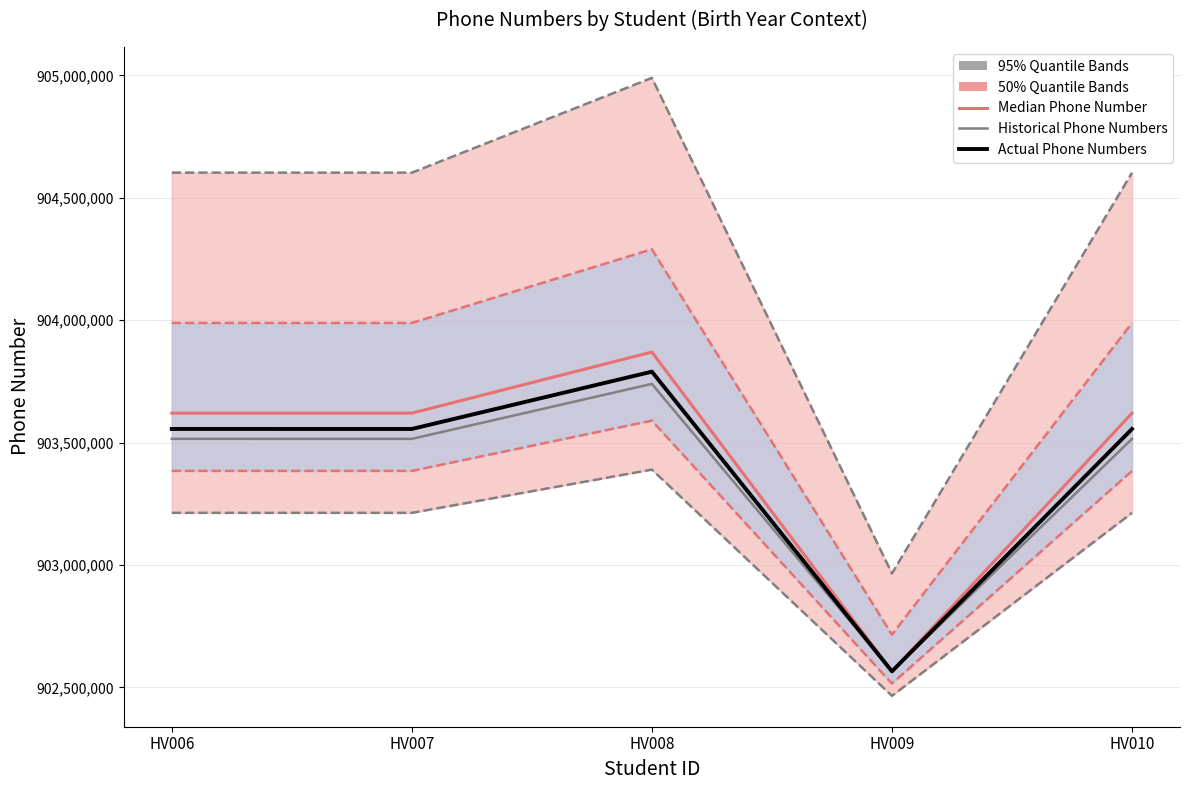

List the series in order of their peak value, highest first.

Median Phone Number, Actual Phone Numbers, Historical Phone Numbers